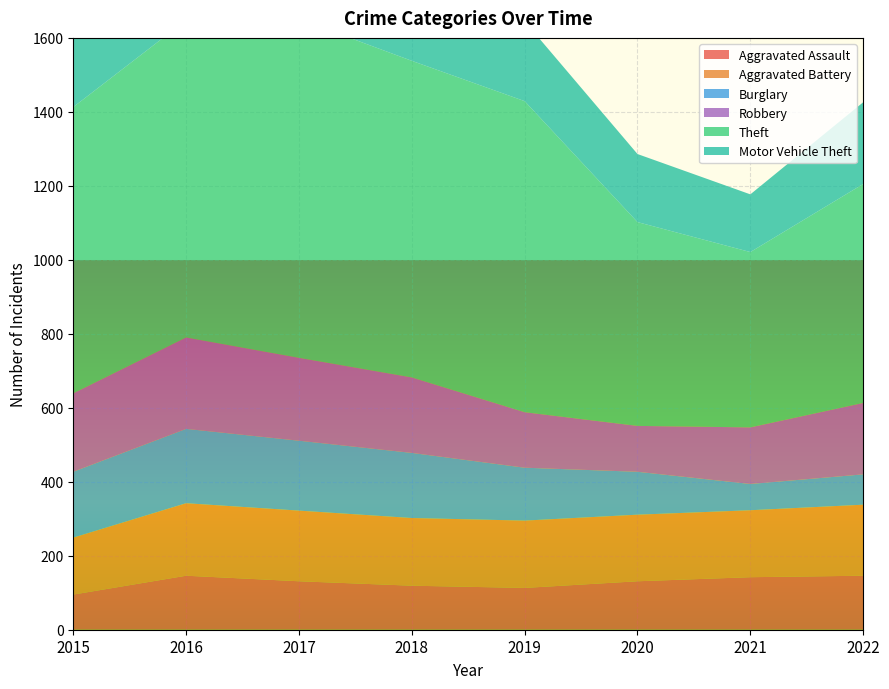

Reading left to right, what are all the values shown in this chart?

Aggravated Assault: 95	146	131	119	113	131	142	146
Aggravated Battery: 154	196	191	183	182	180	181	192
Burglary: 178	201	189	176	143	116	71	82
Robbery: 212	247	224	204	150	124	153	193
Theft: 774	858	916	856	841	551	474	592
Motor Vehicle Theft: 211	245	247	256	216	184	156	221